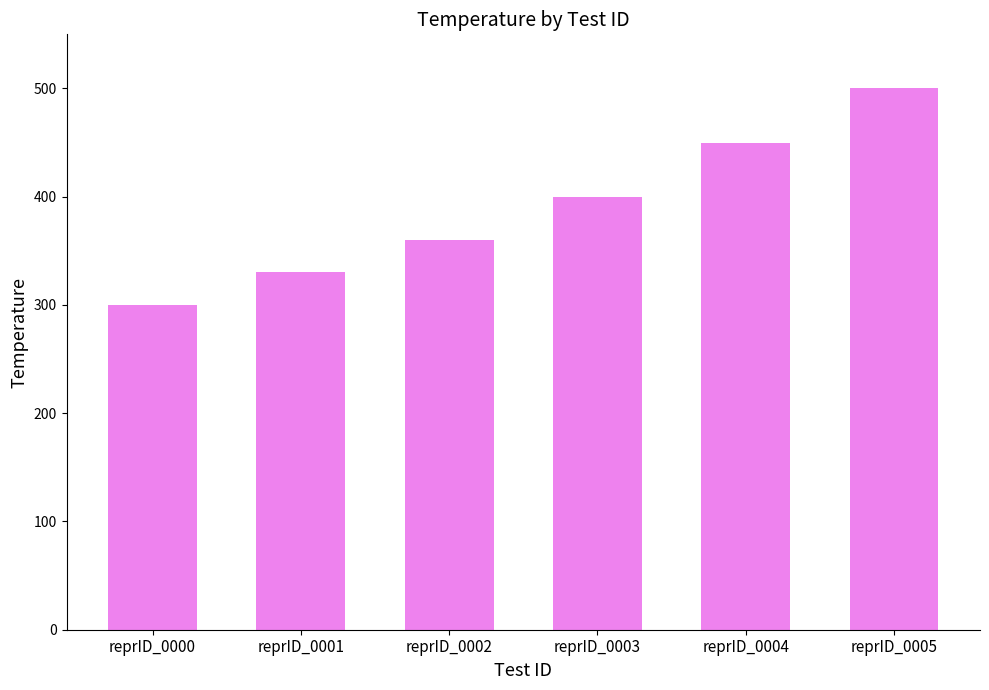

What is the change in value from reprID_0000 to reprID_0002?

+60